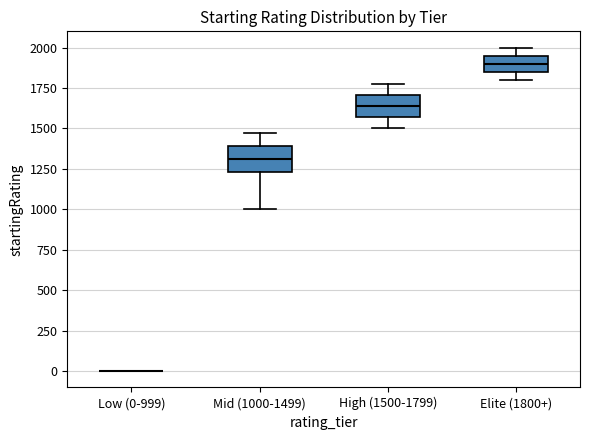

Where does the median line of the box for Elite (1800+) sit on the y-axis? The values are not printed on the chart, so give them approximately, as read against the axis.

1900